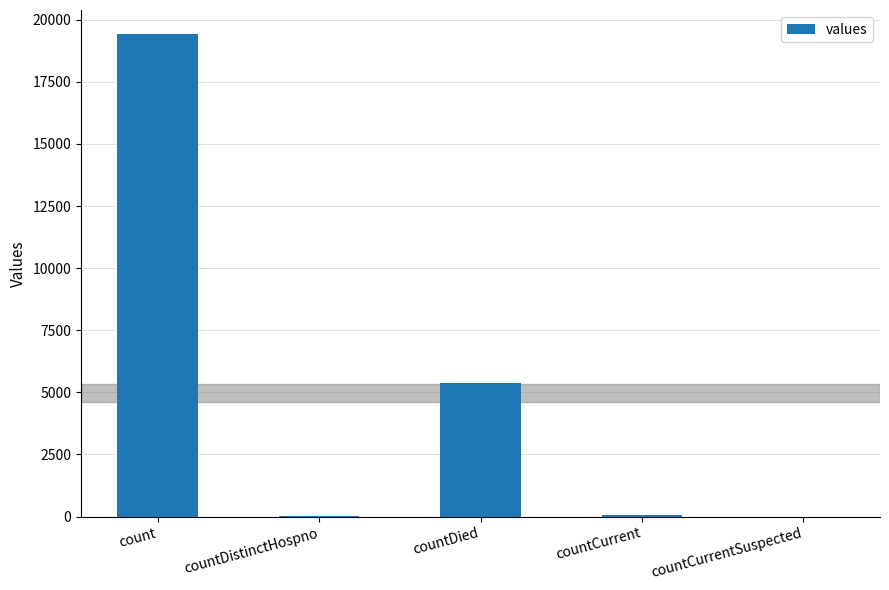

The chart shows a value of 60 at countCurrent. True or false?

True